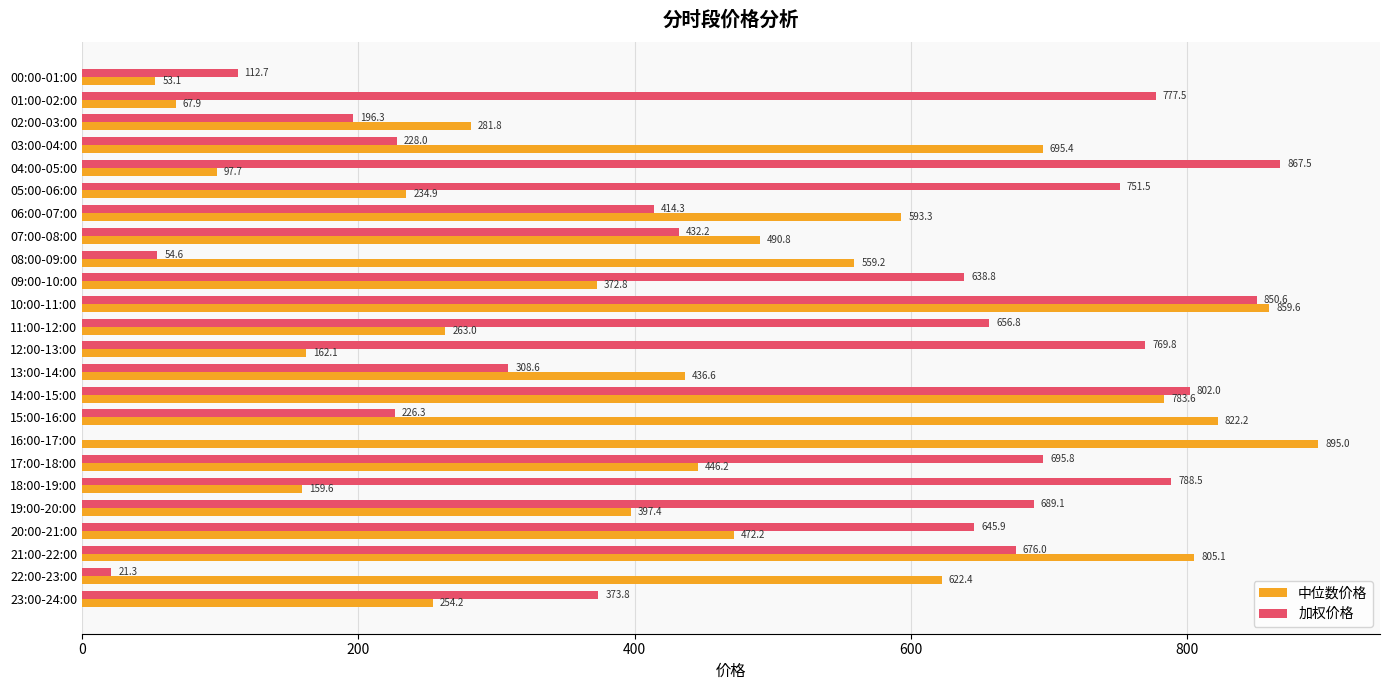

Is the value of 加权价格 at 20:00-21:00 greater than the value of 中位数价格 at 06:00-07:00?

Yes